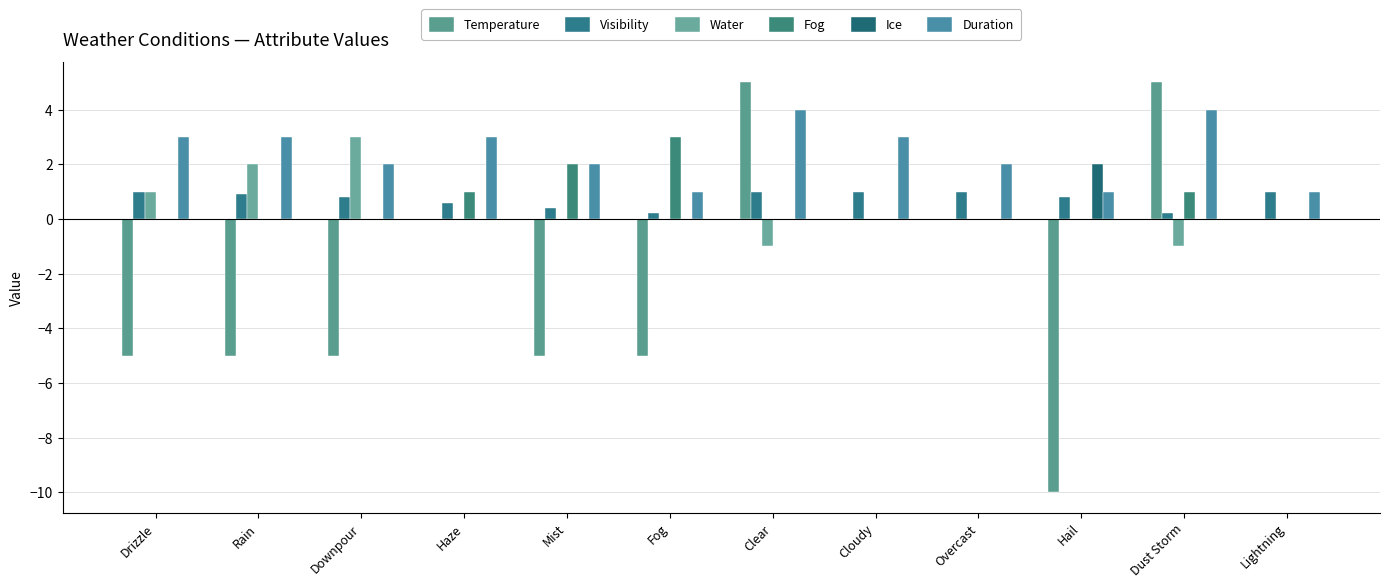

Count the number of data series in this chart.

6